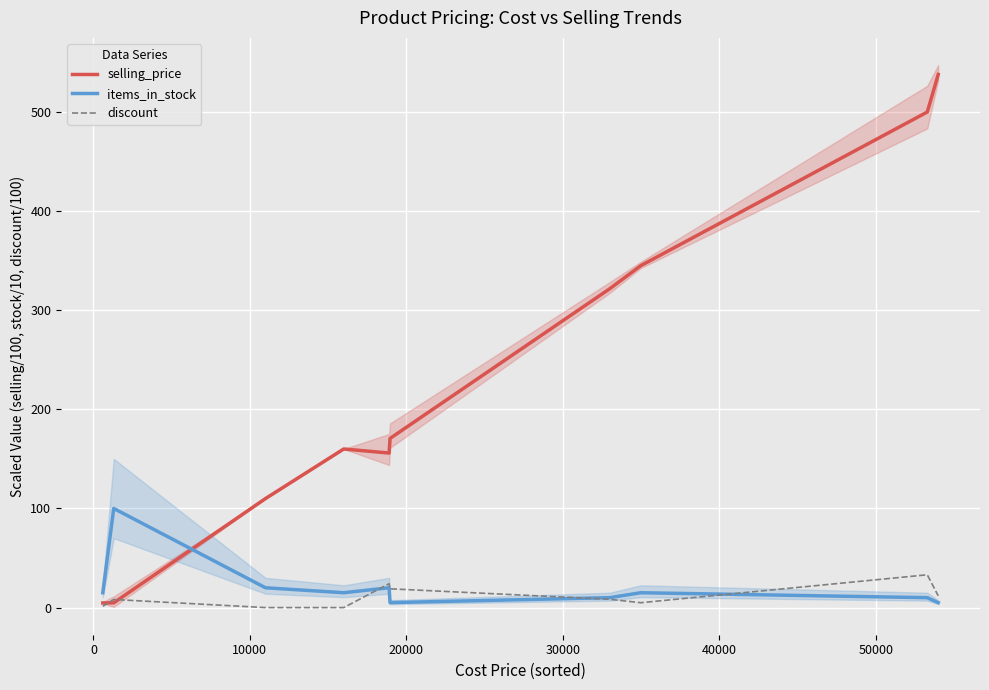

What is the maximum value for items_in_stock?

100.0